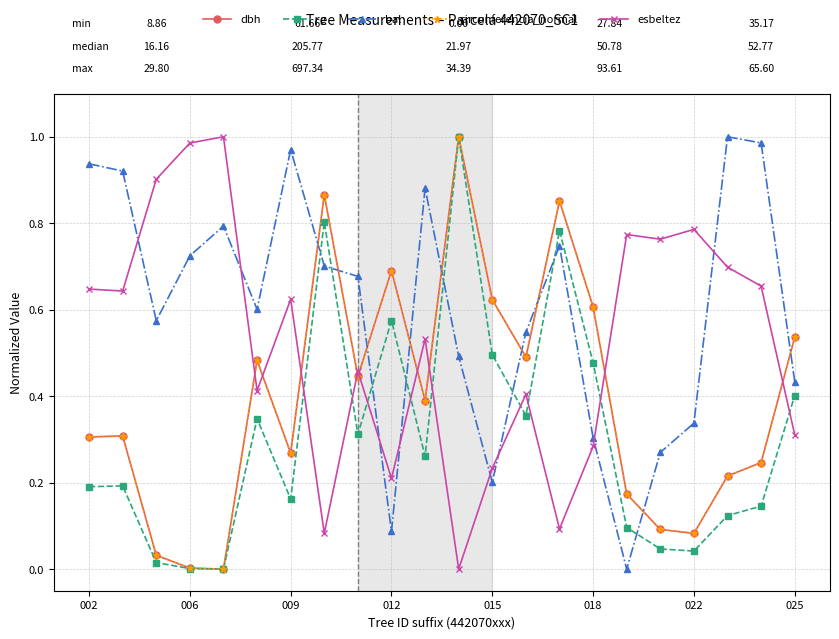

Which series ends up on top after the final intersection of dbh and esbeltez?

dbh